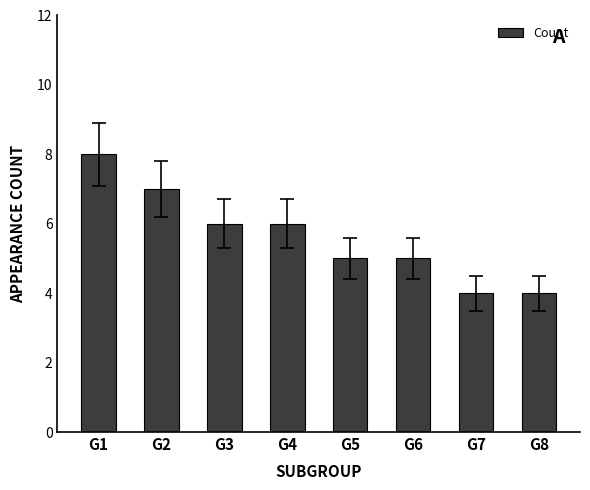

True or false: the data shows 9 at G5.

False